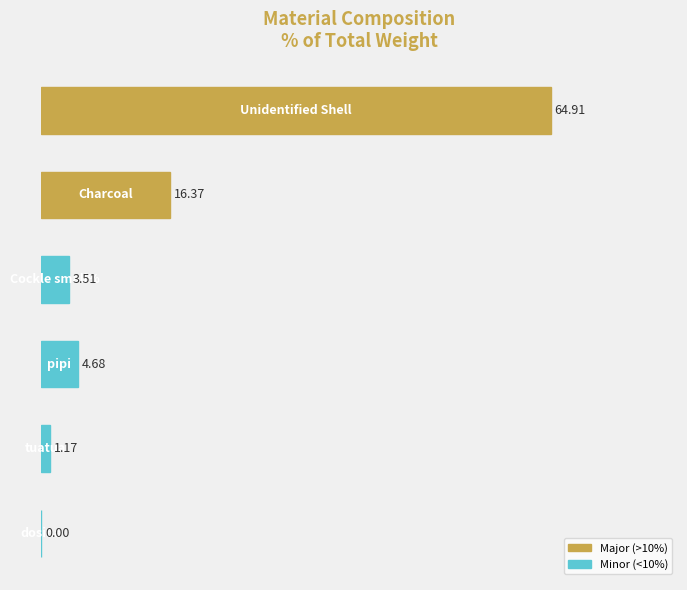

What is the sum of all values?

90.6